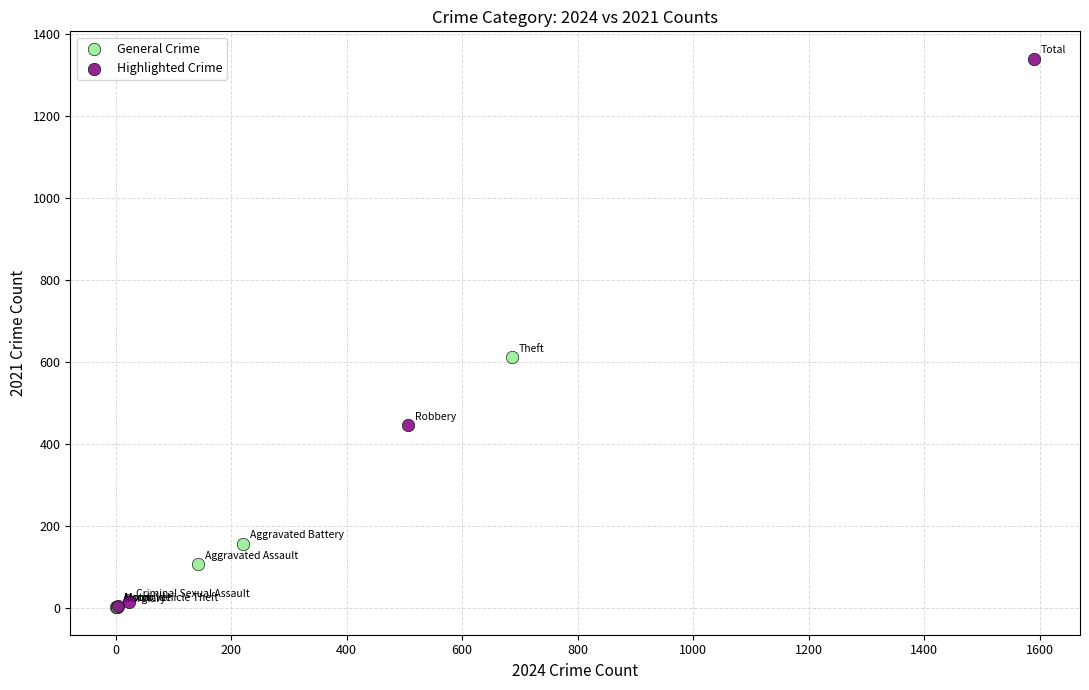

Which series reaches the maximum Y coordinate?

Highlighted Crime